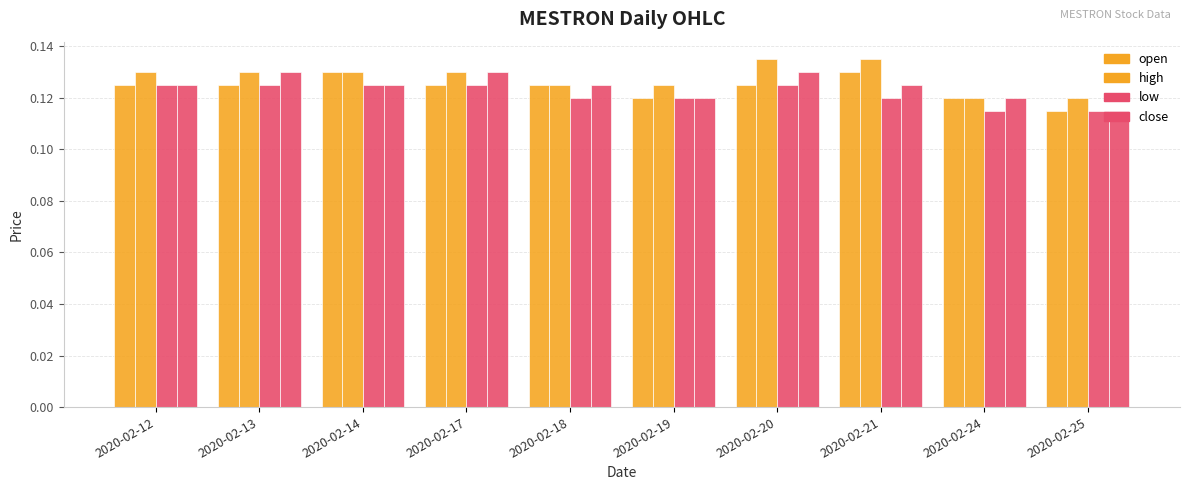

Between 2020-02-13 and 2020-02-20, which series saw the biggest shift?

high